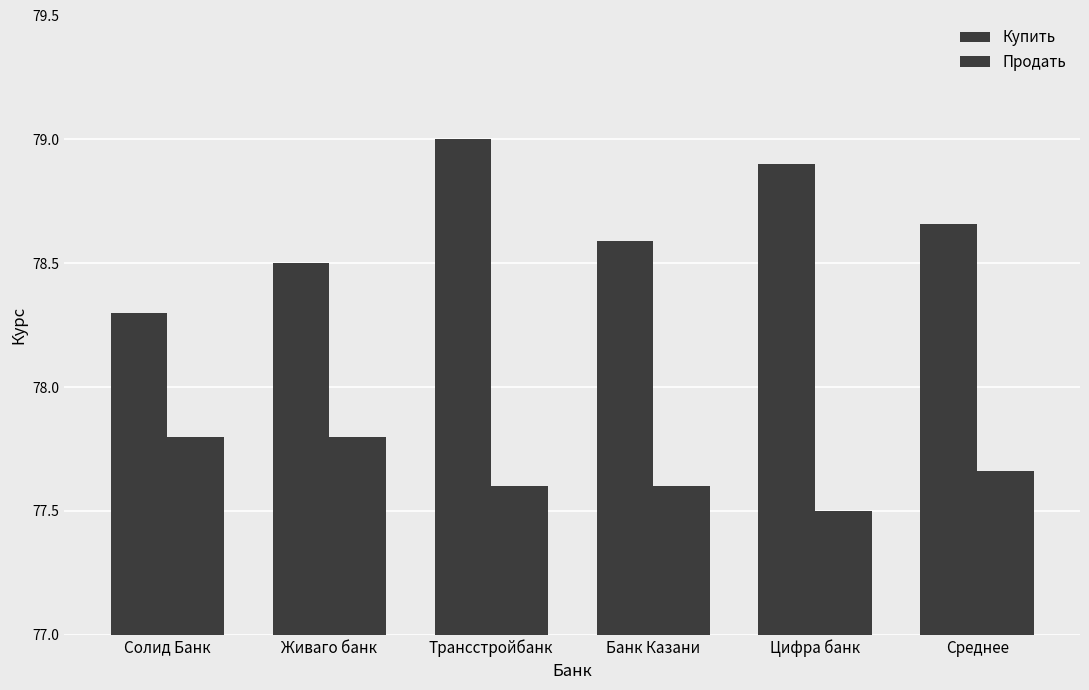

Which series has the largest range (max minus min)?

Купить